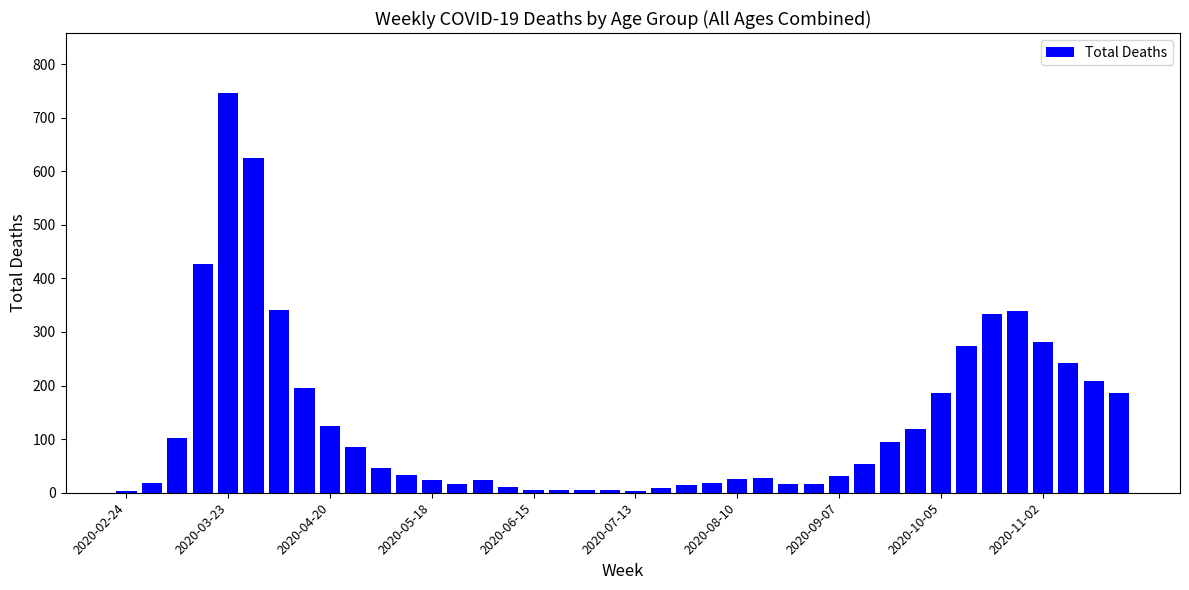

What is the maximum value shown in the chart?

746